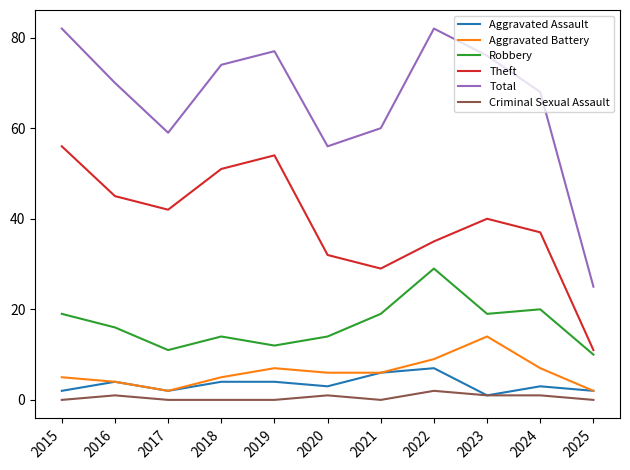

Reading left to right, list all the values displayed in this chart.

Aggravated Assault: 2	4	2	4	4	3	6	7	1	3	2
Aggravated Battery: 5	4	2	5	7	6	6	9	14	7	2
Robbery: 19	16	11	14	12	14	19	29	19	20	10
Theft: 56	45	42	51	54	32	29	35	40	37	11
Total: 82	70	59	74	77	56	60	82	76	68	25
Criminal Sexual Assault: 0	1	0	0	0	1	0	2	1	1	0